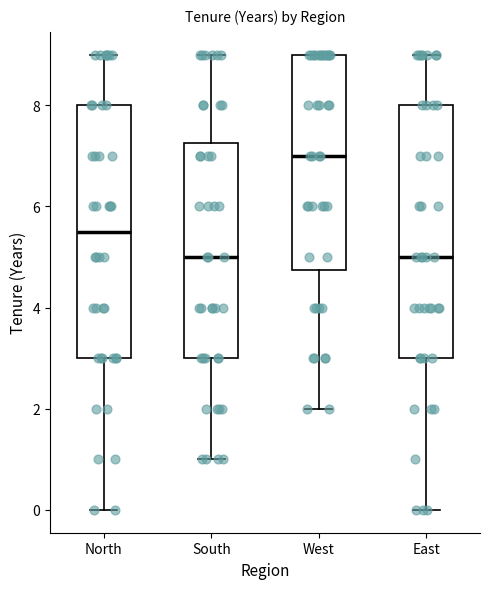

Reading left to right, read every box against the y-axis: the position of its median line, the range the box covers, and the ends of its whiskers. The values are not printed on the chart, so give them approximately, as read against the axis.

North: median 5.6, box 3.0 to 8.0, whiskers 0.0 to 9.0
South: median 5.0, box 3.0 to 7.2, whiskers 1.0 to 9.0
West: median 7.0, box 4.8 to 9.0, whiskers 2.0 to 9.0
East: median 5.0, box 3.0 to 8.0, whiskers 0.0 to 9.0